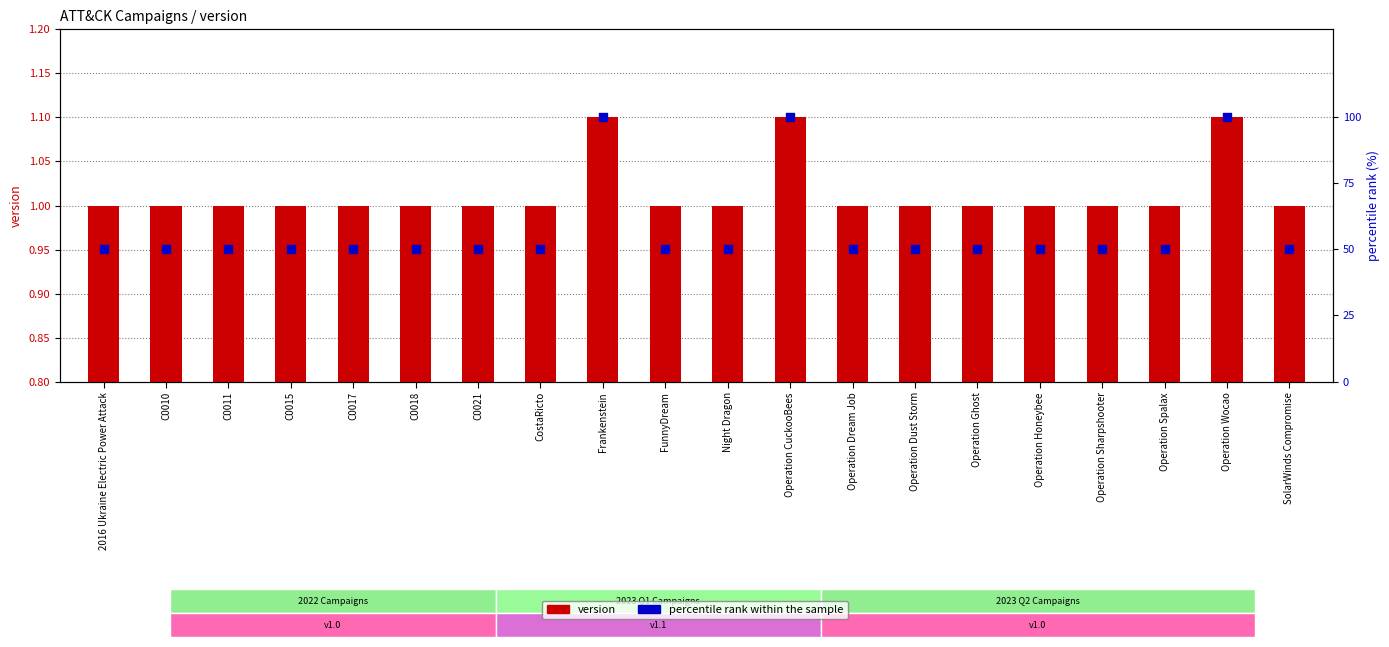

Which series has the largest total across all categories?

percentile rank within the sample